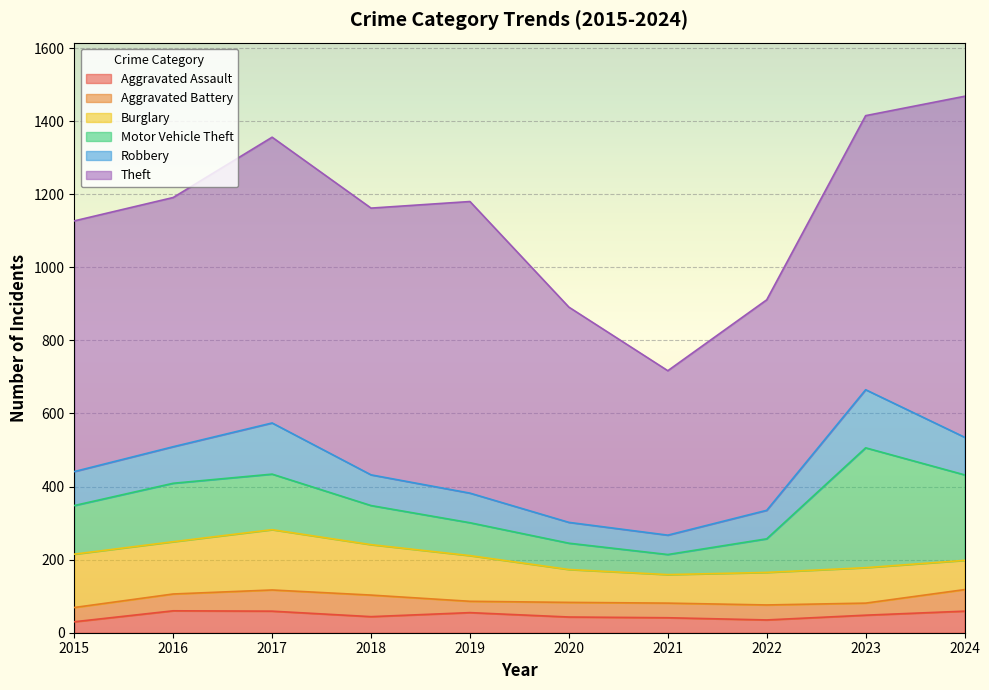

Which has a higher value, 2022 or 2016?

2016